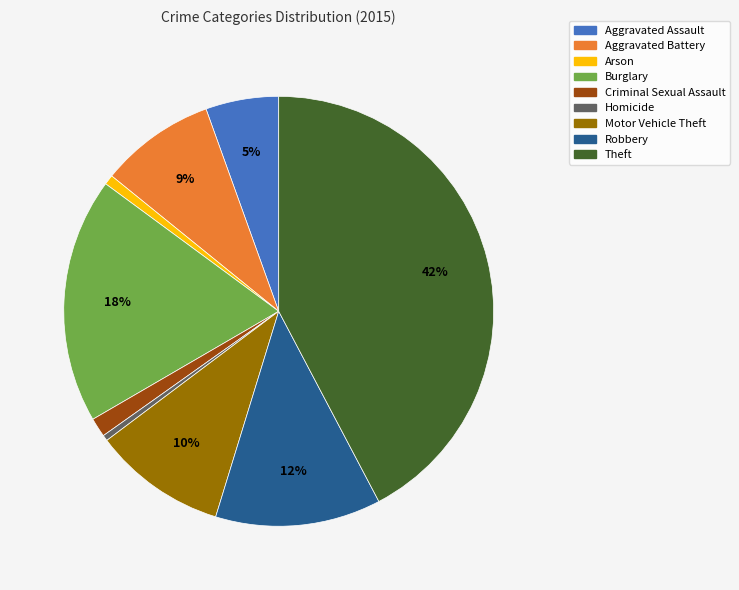

Is there any slice that represents more than half of the pie?

No